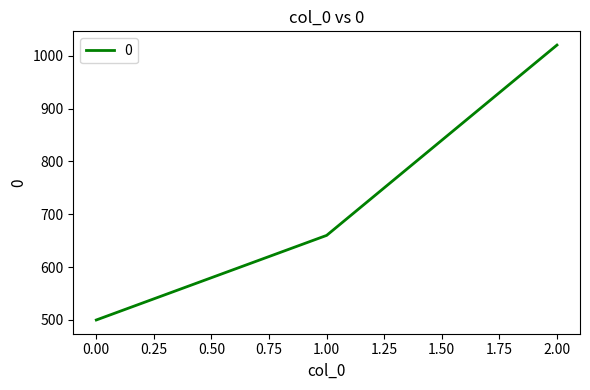

How many lines are shown in the chart?

1